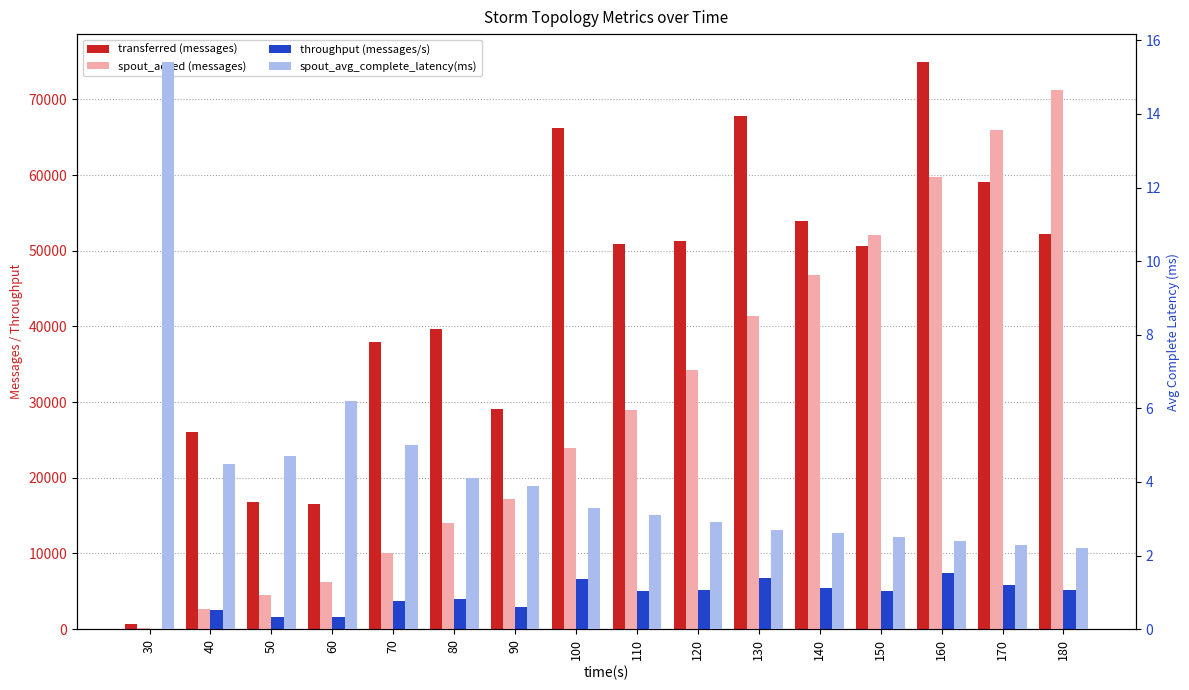

Which label corresponds to the smallest value in the chart?

180